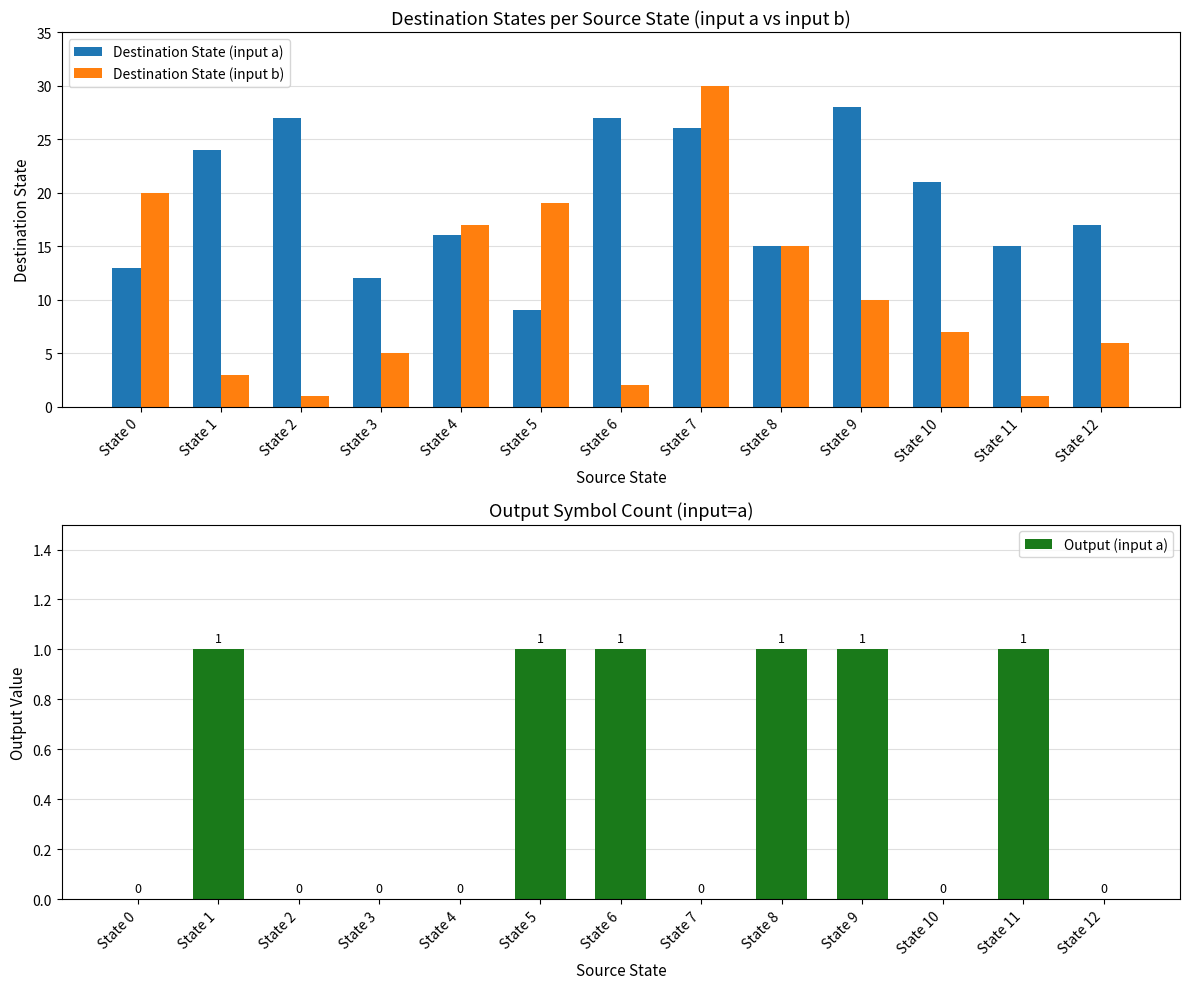

At which category is the sum across all series the highest?

State 7